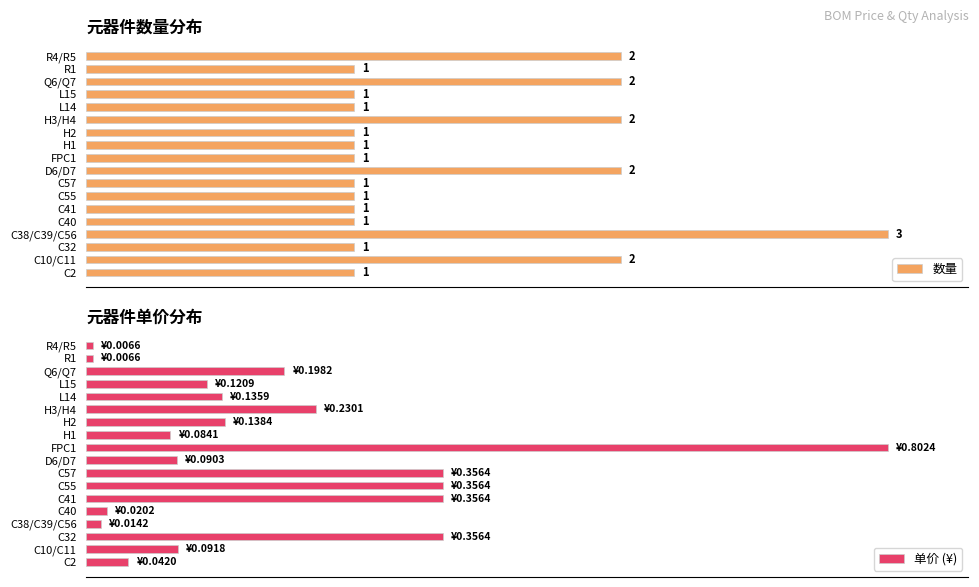

Does the chart contain any negative values?

No